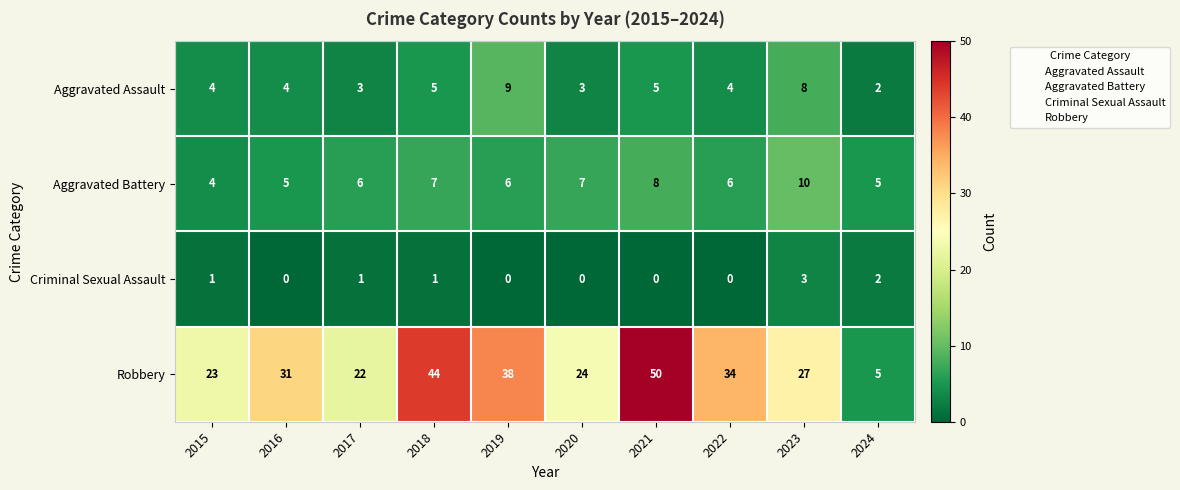

Count the number of data series in this chart.

4